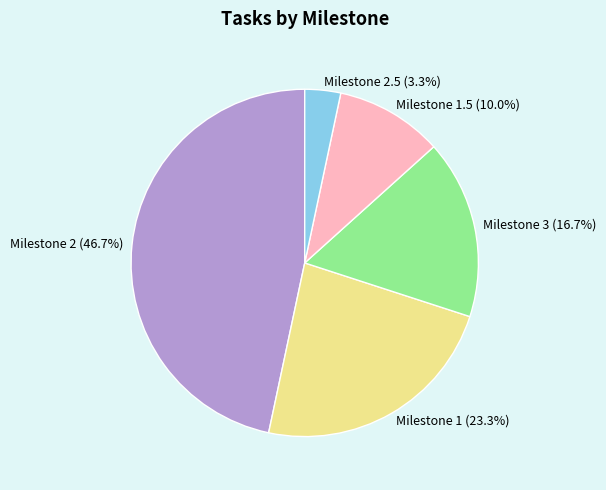

Do Milestone 3 (16.7%) and Milestone 2.5 (3.3%) together represent more than half of the pie?

No